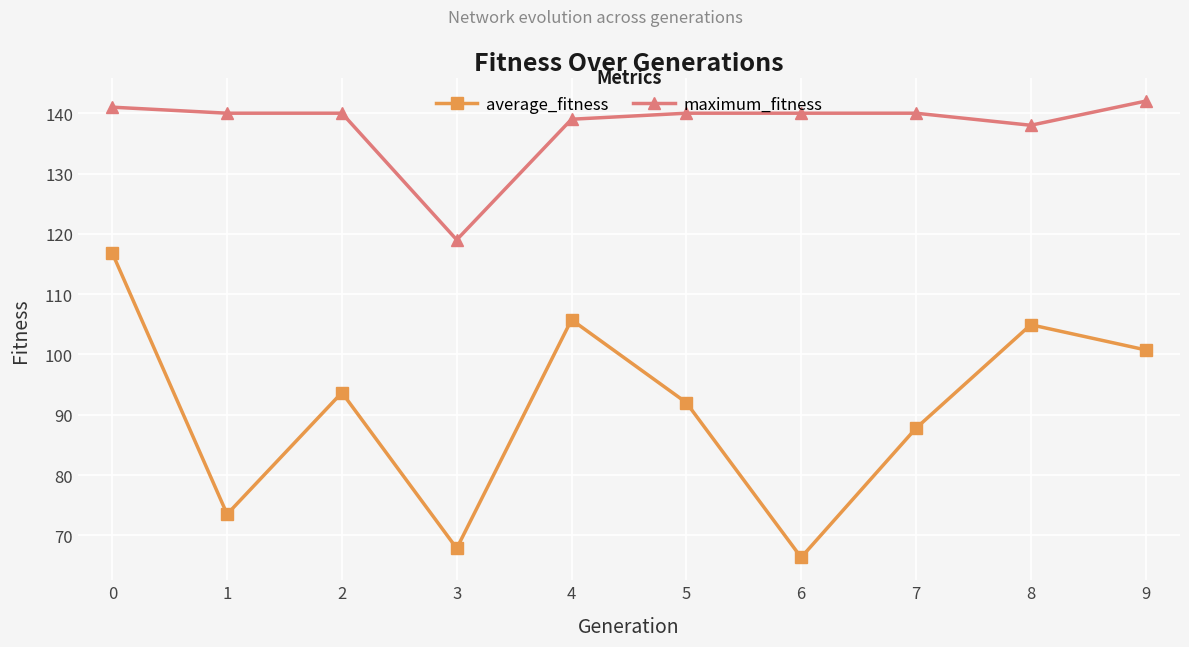

Reading right to left, list all the values displayed in this chart.

average_fitness: 100.8	104.9	87.8	66.3	92.0	105.8	67.8	93.7	73.5	116.8
maximum_fitness: 142.0	138.0	140.0	140.0	140.0	139.0	119.0	140.0	140.0	141.0